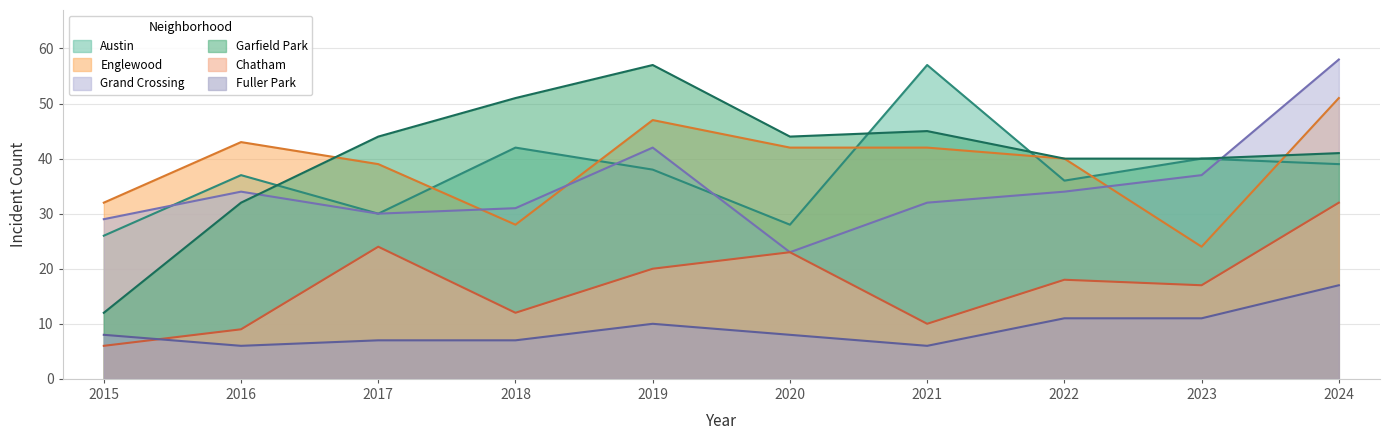

Which category has the lowest value in the Austin series?

2015